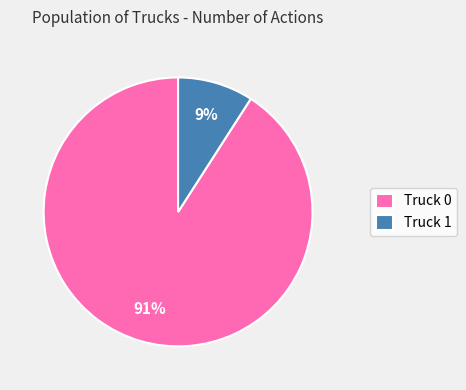

What is the smallest slice in the pie chart?

Truck 1